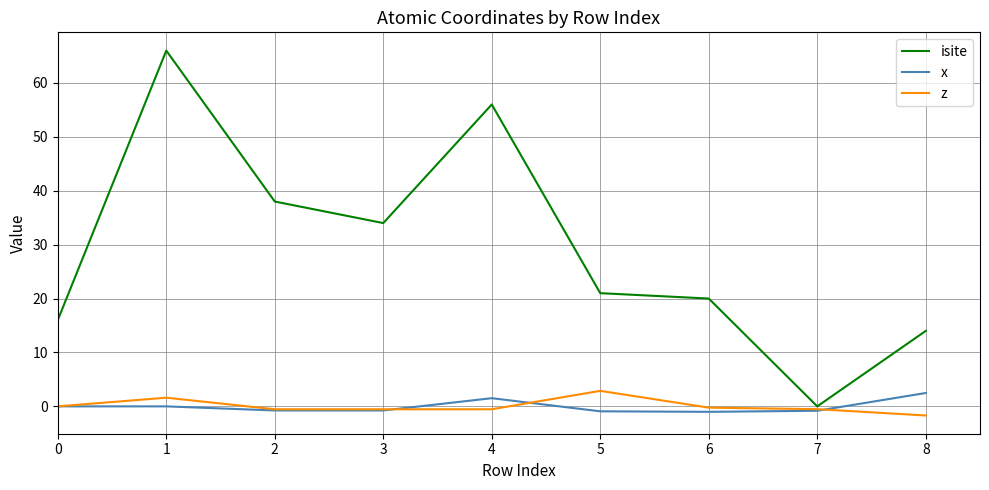

Which series has the widest spread of values?

isite